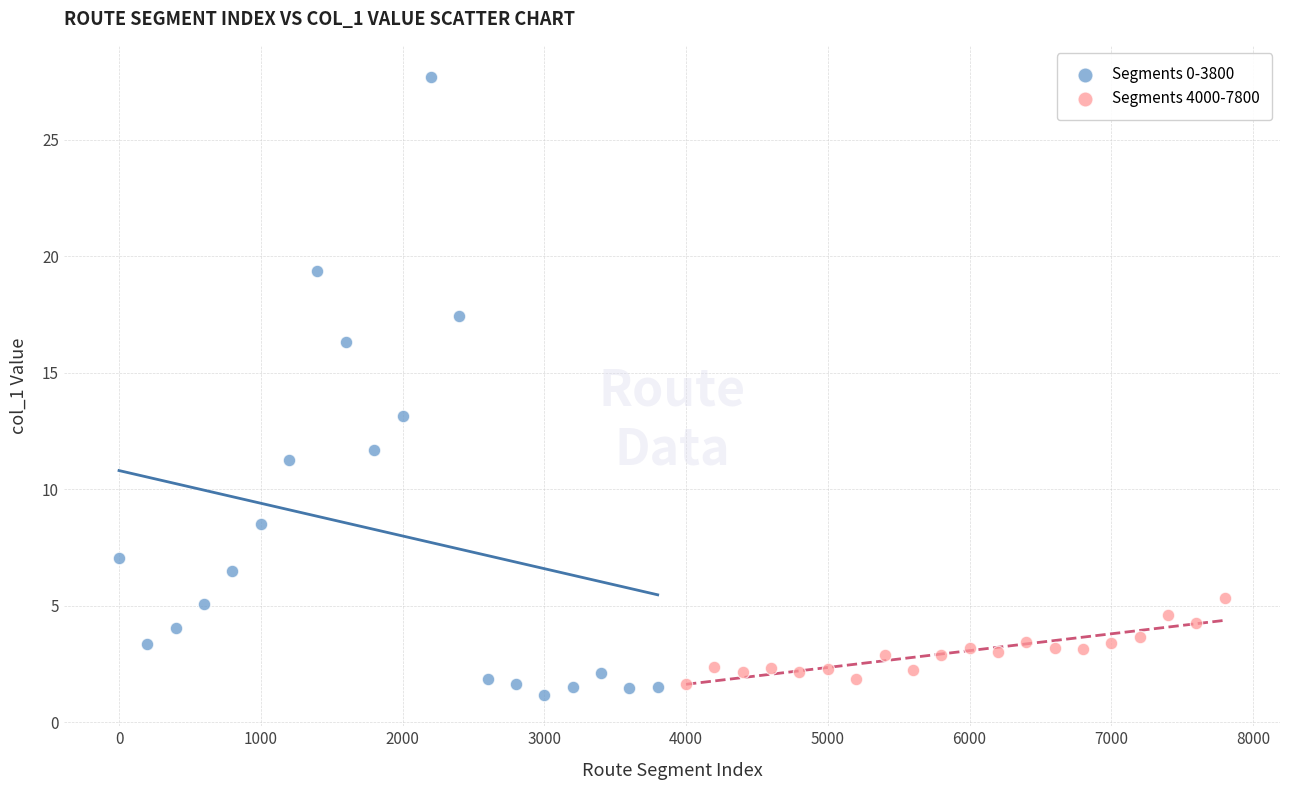

Which series has the largest Y range (max minus min)?

Segments 0-3800